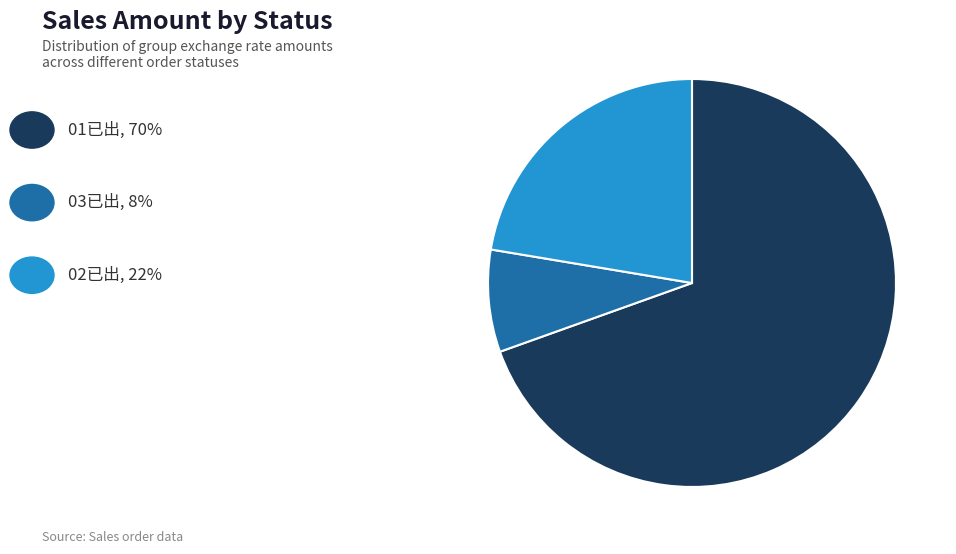

Is there a majority slice in this chart?

Yes